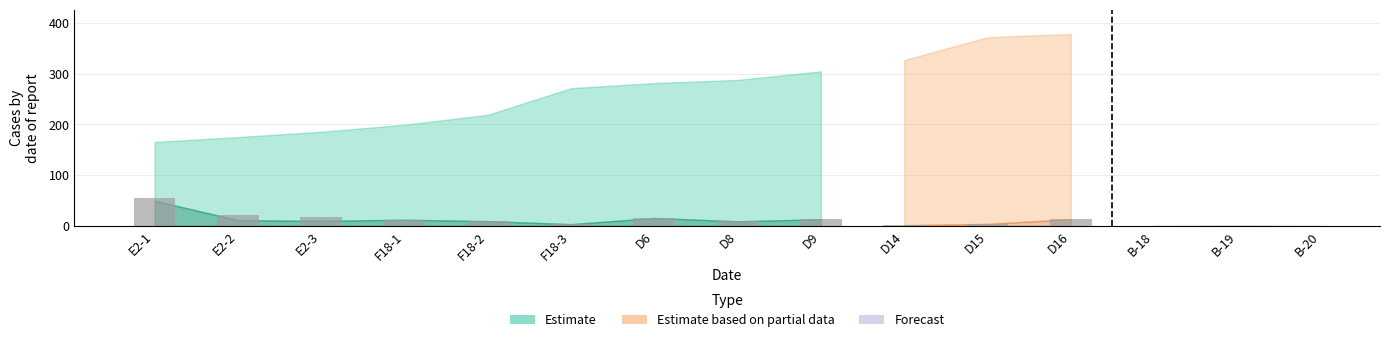

True or false: the data shows 76.4 at E2-1.

False